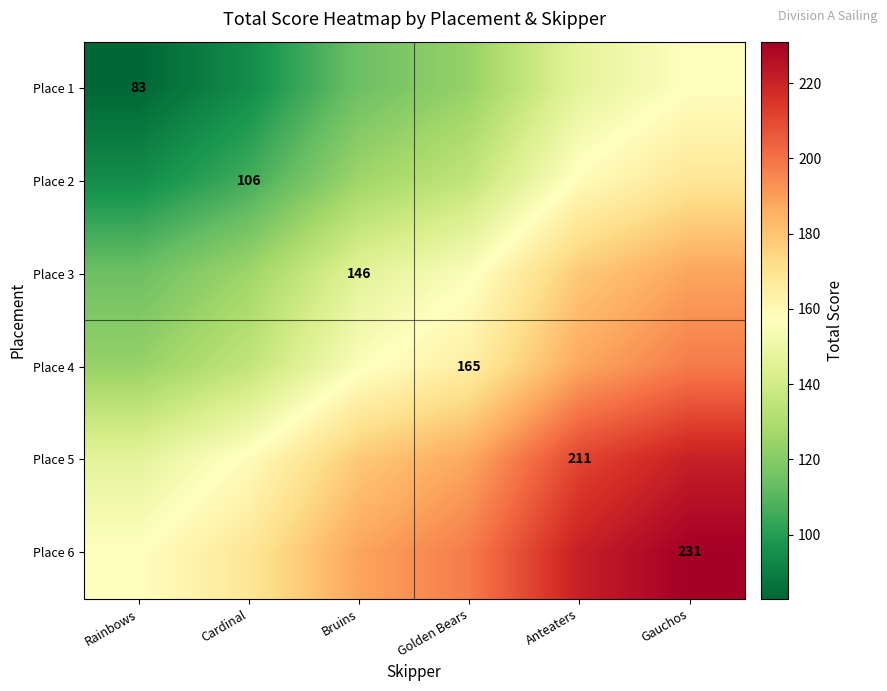

Is the value of Place 5 at Anteaters greater than the value of Place 6 at Gauchos?

No